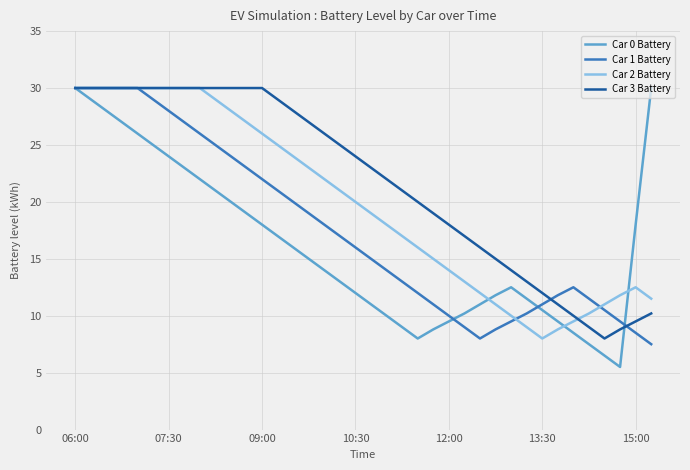

Rank the series by their average value, from highest to lowest.

Car 3 Battery, Car 2 Battery, Car 1 Battery, Car 0 Battery